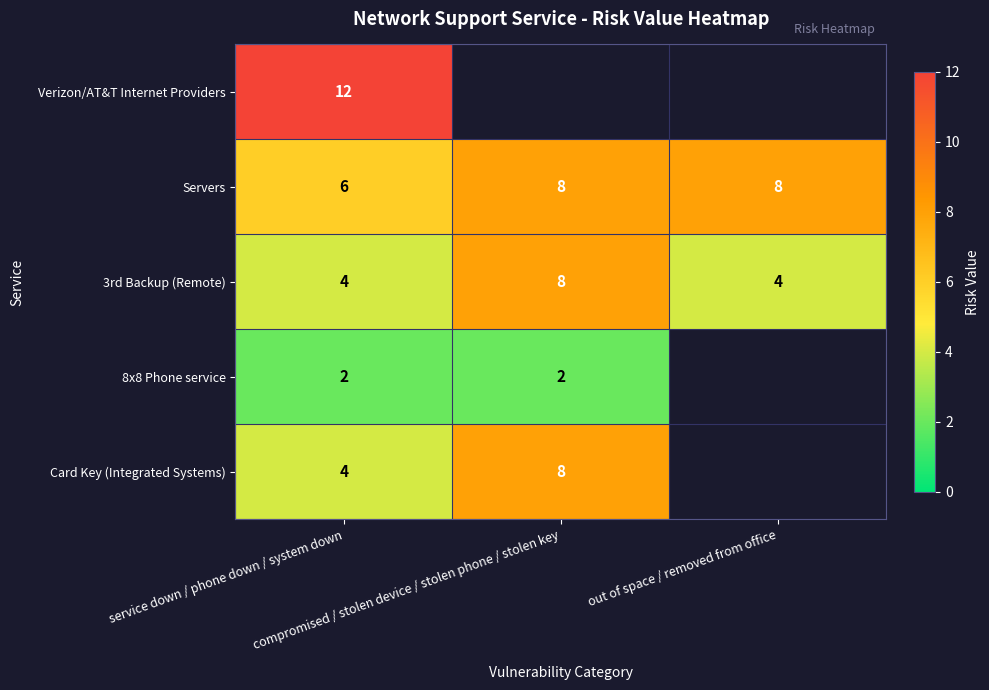

Count the Servers values in the range 6 to 8.

3